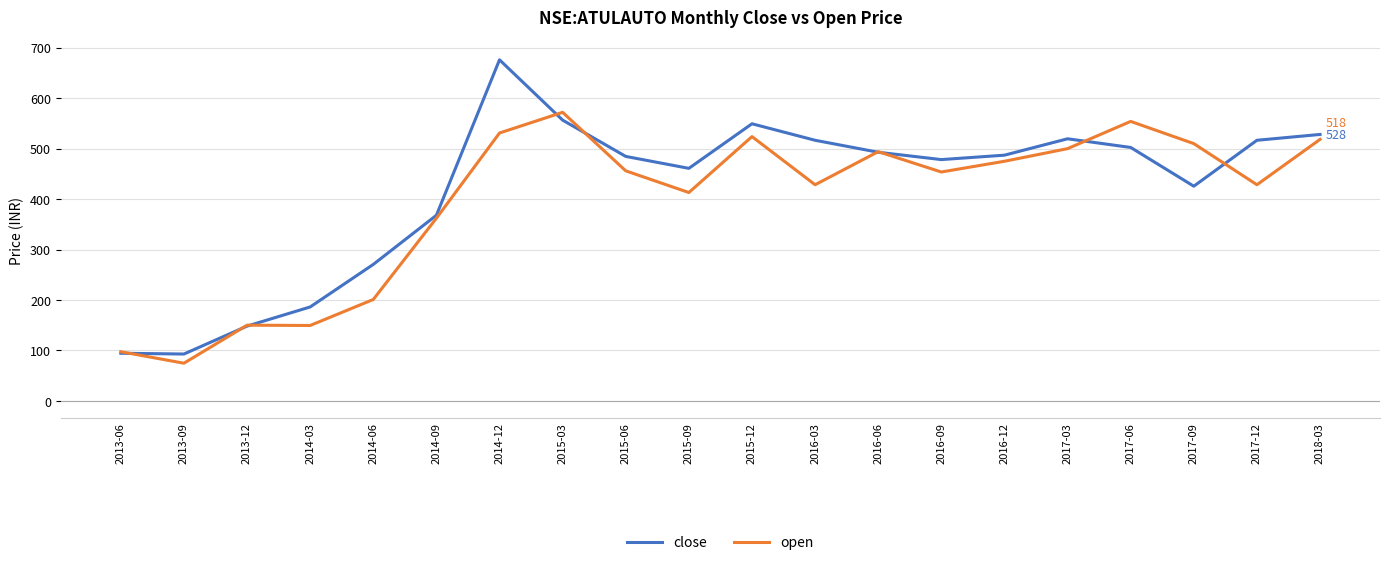

List the series in order of their peak value, lowest first.

open, close